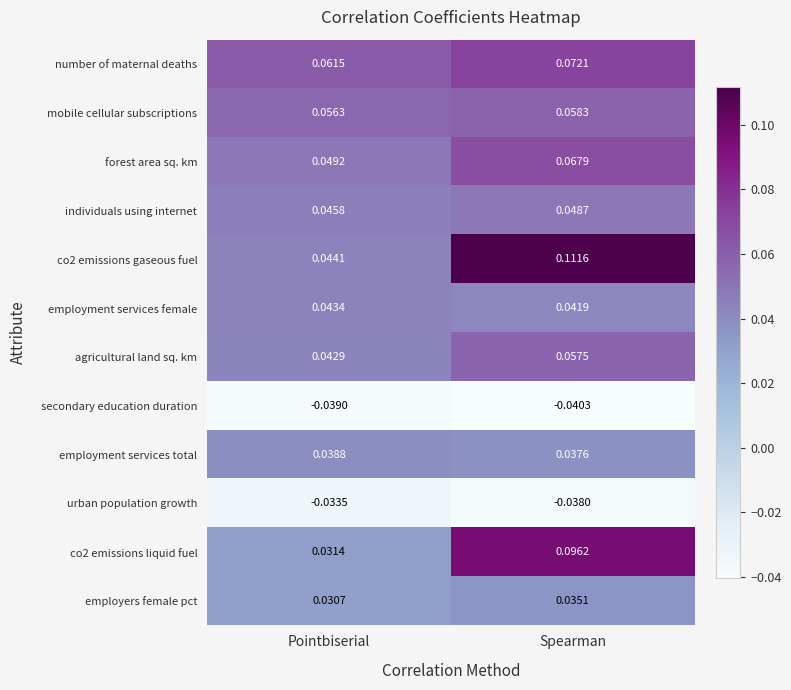

Rank the categories by employment services total value from lowest to highest.

Spearman, Pointbiserial